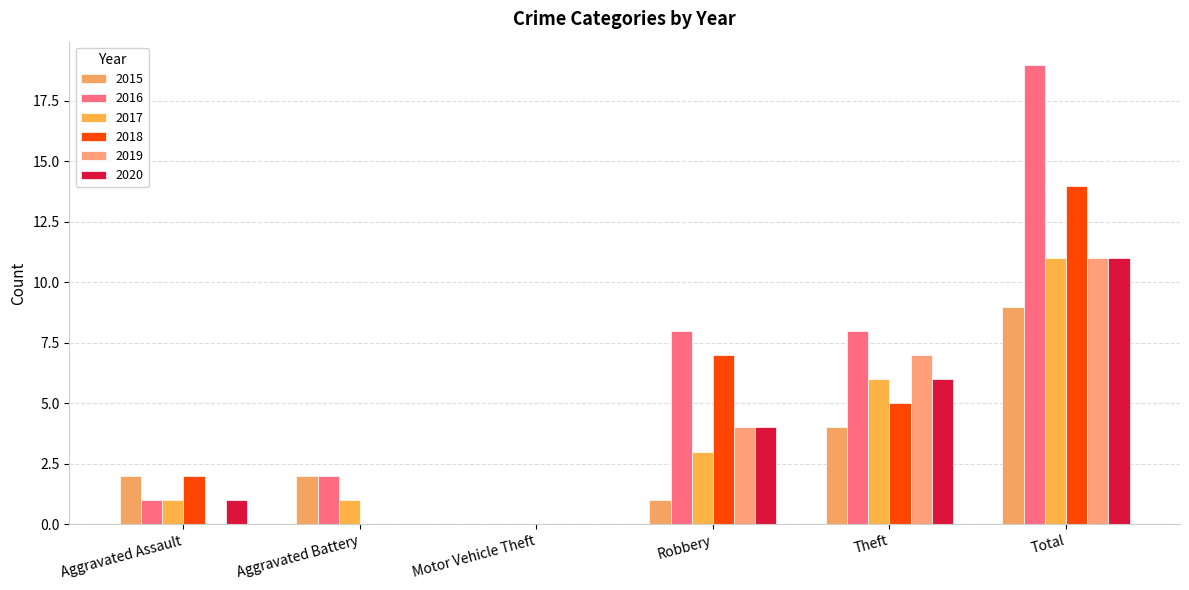

What is the maximum value for 2020?

11